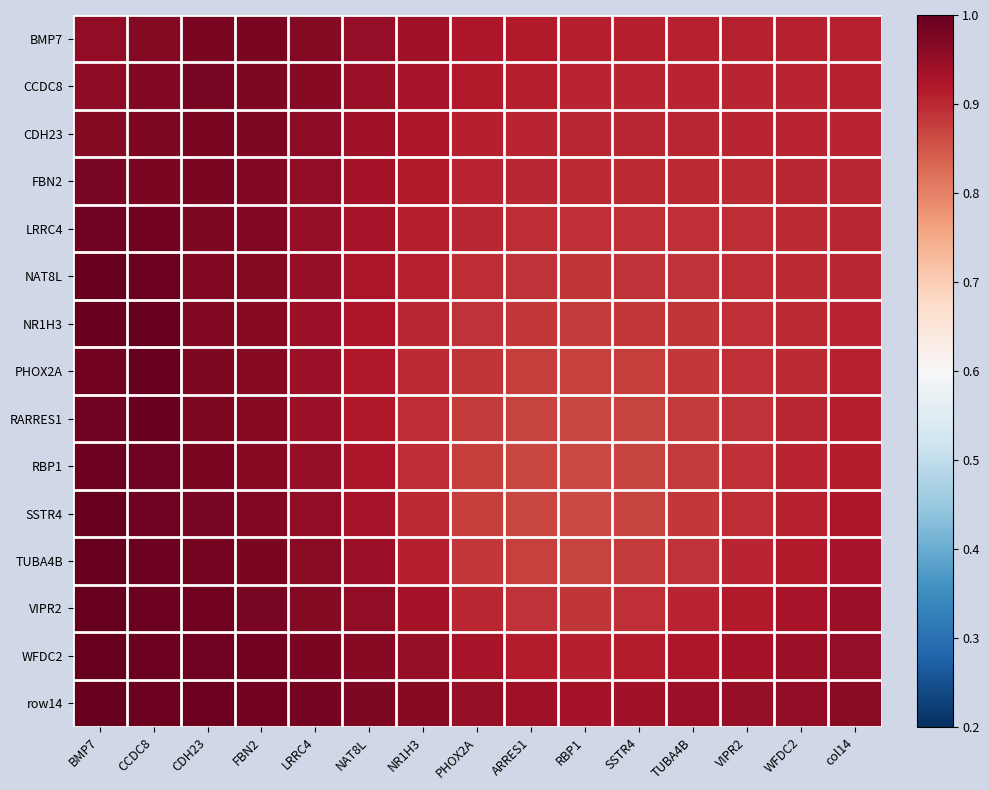

What is the difference between the highest and lowest values at NAT8L?

0.1